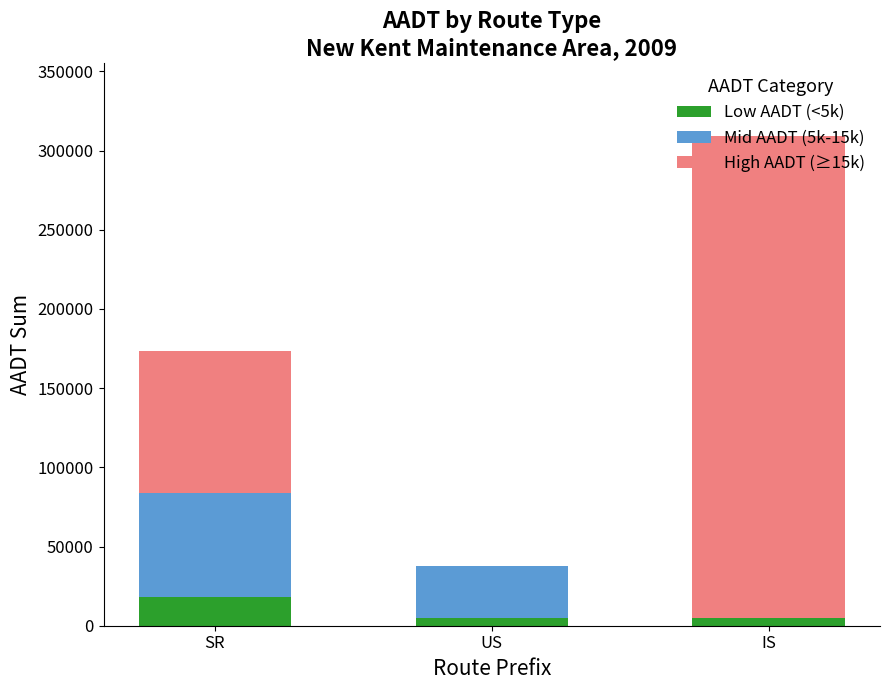

At which label does Low AADT (<5k) reach its peak?

SR